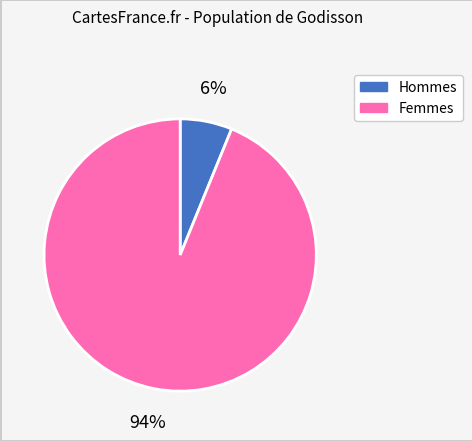

Is there any slice that represents more than half of the pie?

Yes